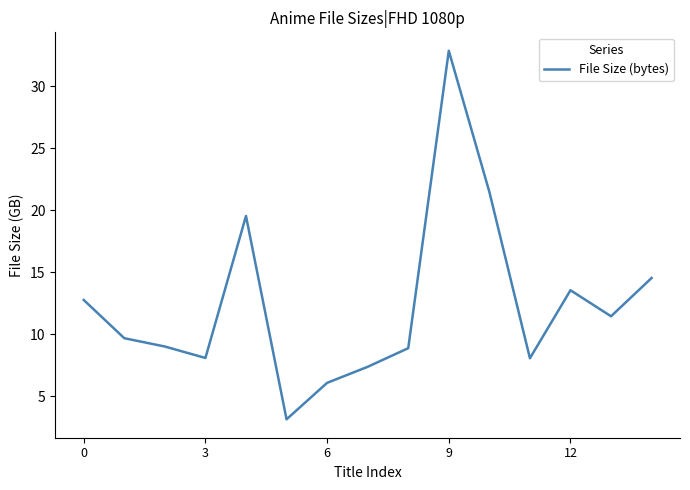

What is the minimum value shown in the chart?

3.2